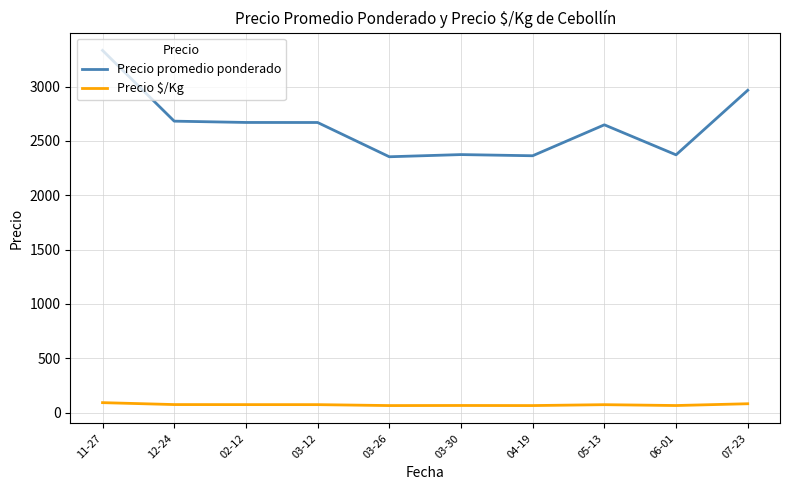

What is the average value of the Precio promedio ponderado series?

2643.7